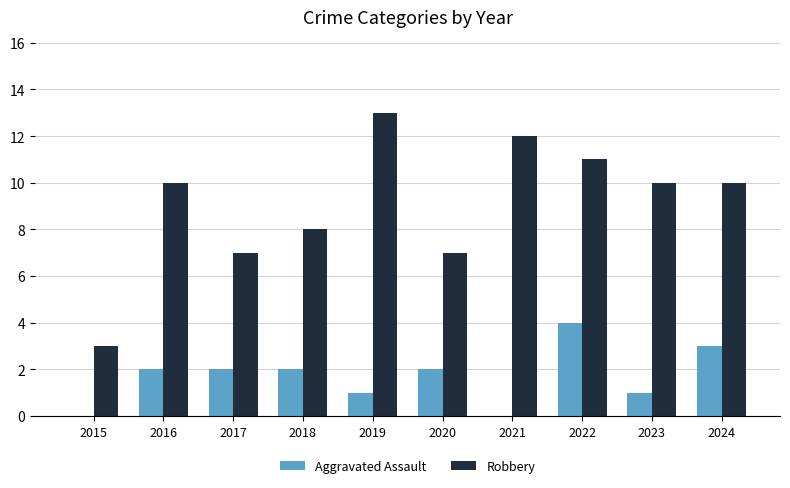

The value of Aggravated Assault at 2015 is -2. True or false?

False